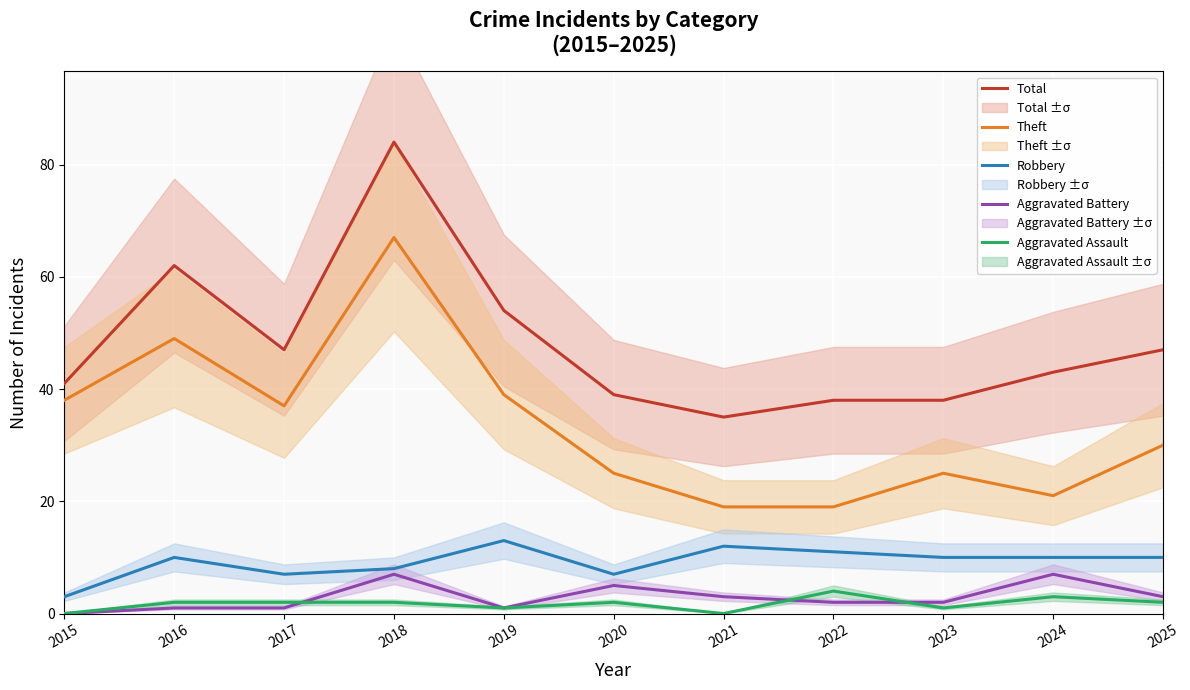

What is the maximum value for Aggravated Assault?

4